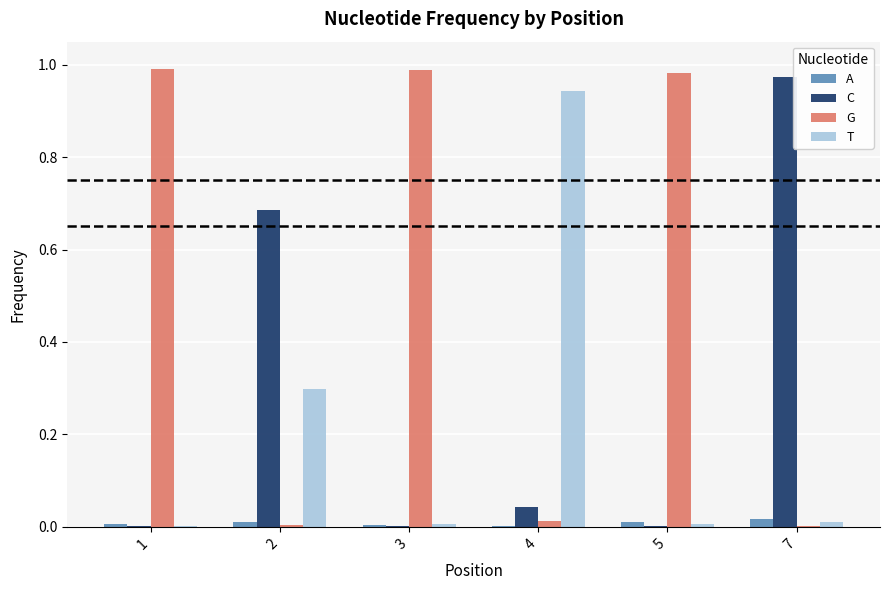

How many groups of bars are there?

6